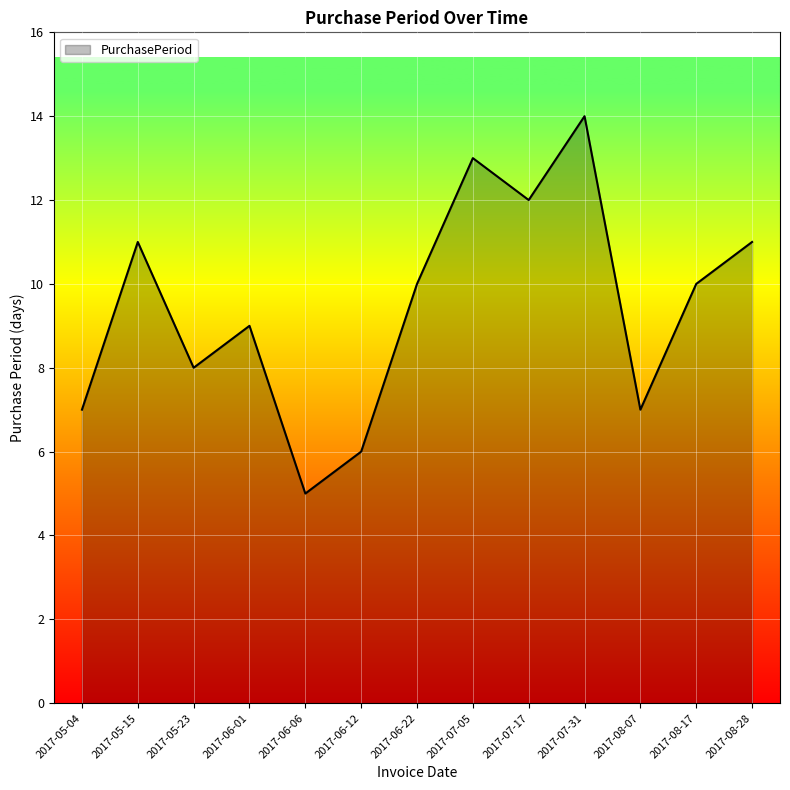

What position from the right is 2017-06-01?

10